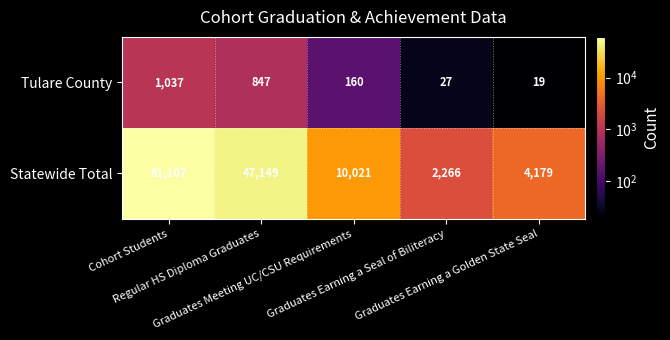

What is the greatest value displayed?

61107